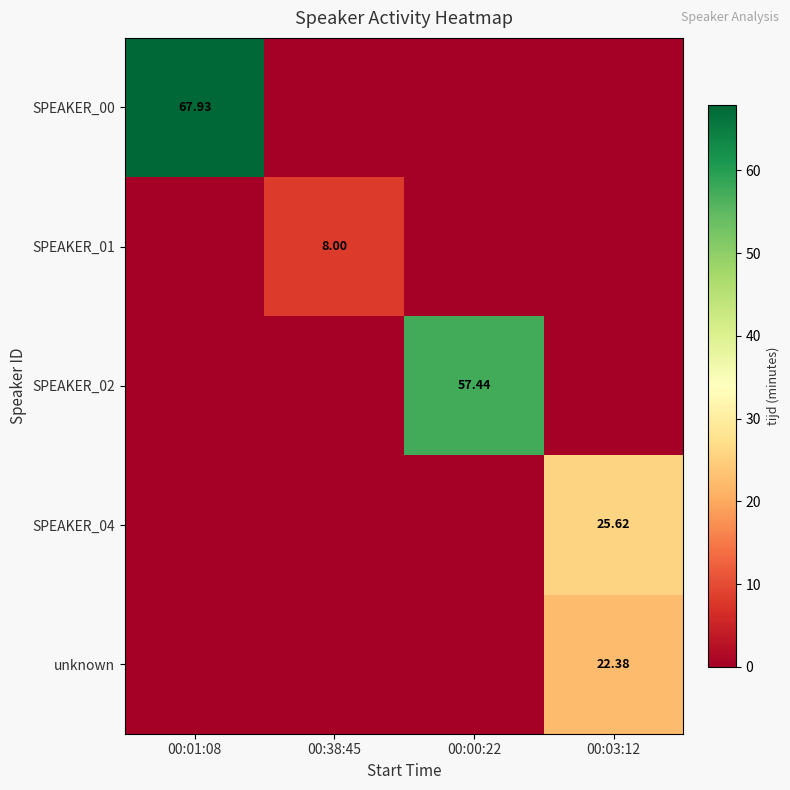

What is the difference between the SPEAKER_04 values at 00:03:12 and 00:38:45?

25.6